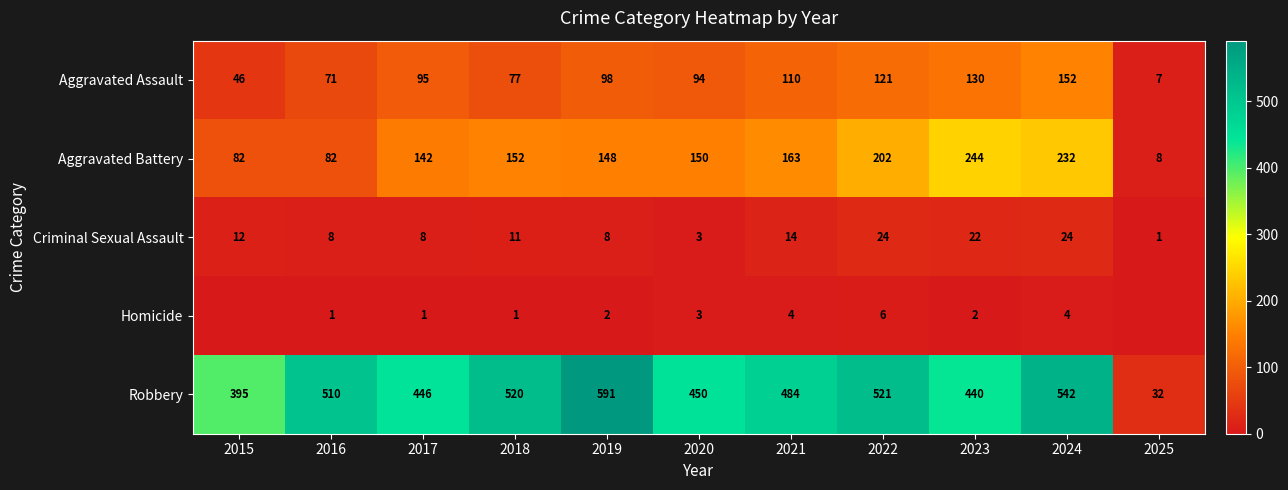

How many distinct data groups are displayed?

5